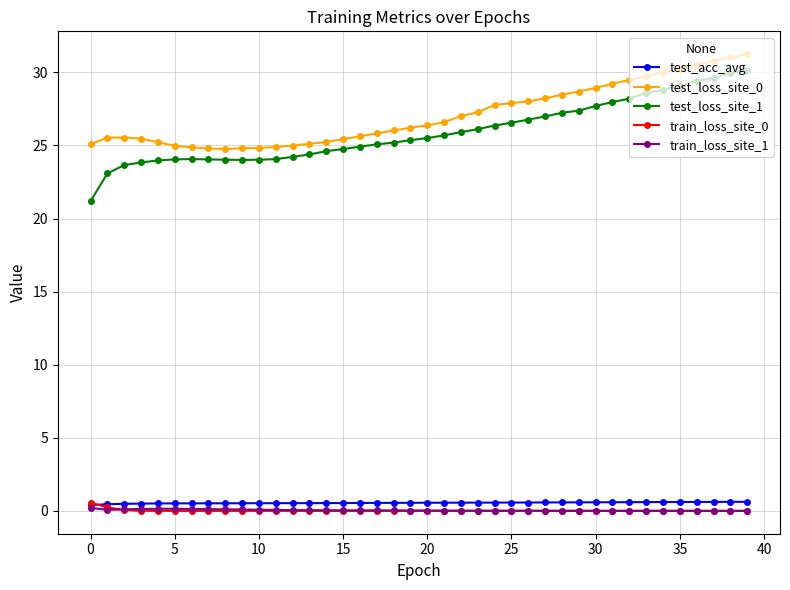

At how many categories does at least one series exceed 1?

40